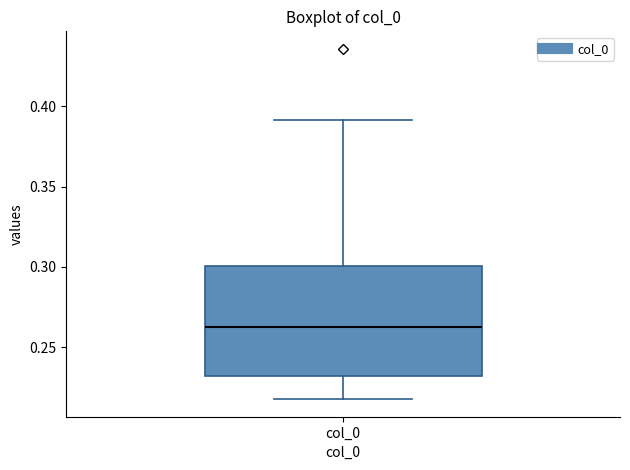

Transcribe this box plot: give where the median line is, the range the box spans, and where the two whiskers end, as read against the y-axis. The values are not printed on the chart, so give them approximately, as read against the axis.

median 0.26, box 0.23 to 0.30, whiskers 0.22 to 0.39